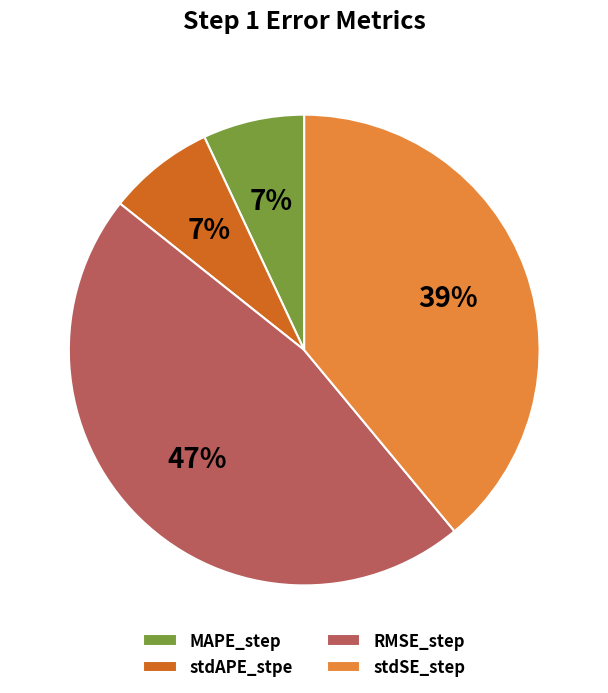

What is the largest slice in the pie chart?

RMSE_step